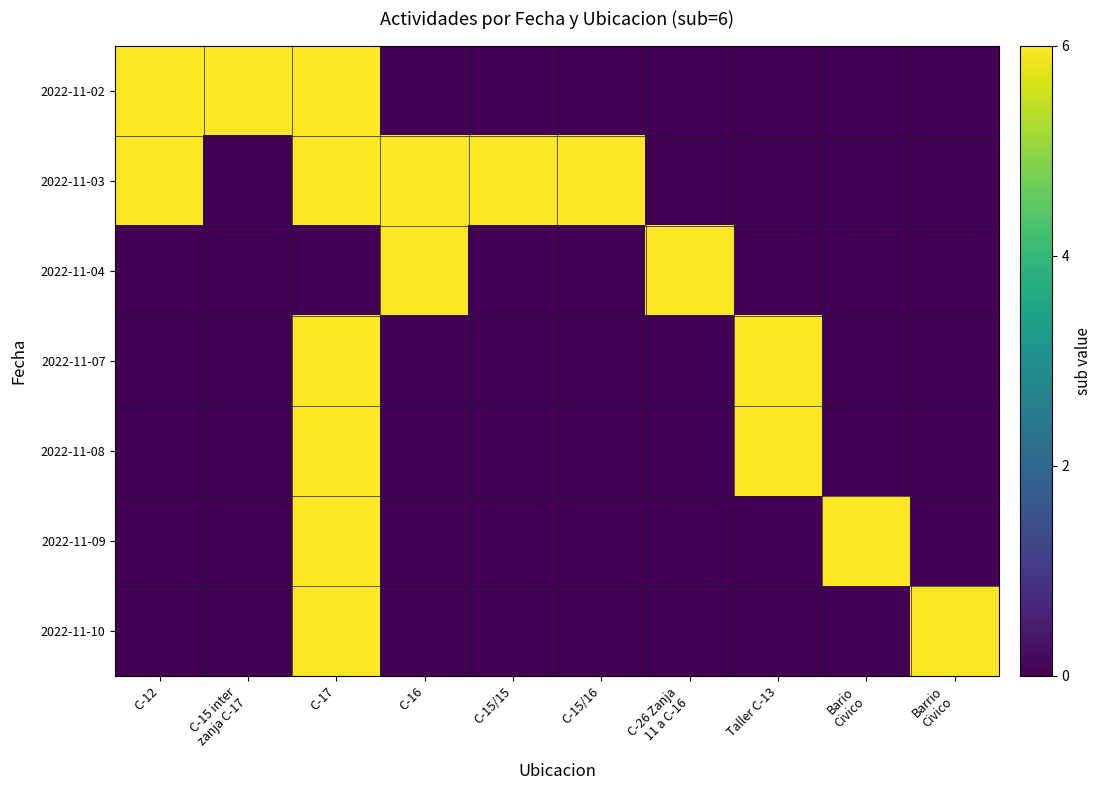

Reading left to right, what are all the values shown in this chart?

2022-11-02: C-12=6	C-15 inter
zanja C-17=6	C-17=6	C-16=0	C-15/15=0	C-15/16=0	C-26 Zanja
11 a C-16=0	Taller C-13=0	Bario
Civico=0	Barrio
Civico=0
2022-11-03: C-12=6	C-15 inter
zanja C-17=0	C-17=6	C-16=6	C-15/15=6	C-15/16=6	C-26 Zanja
11 a C-16=0	Taller C-13=0	Bario
Civico=0	Barrio
Civico=0
2022-11-04: C-12=0	C-15 inter
zanja C-17=0	C-17=0	C-16=6	C-15/15=0	C-15/16=0	C-26 Zanja
11 a C-16=6	Taller C-13=0	Bario
Civico=0	Barrio
Civico=0
2022-11-07: C-12=0	C-15 inter
zanja C-17=0	C-17=6	C-16=0	C-15/15=0	C-15/16=0	C-26 Zanja
11 a C-16=0	Taller C-13=6	Bario
Civico=0	Barrio
Civico=0
2022-11-08: C-12=0	C-15 inter
zanja C-17=0	C-17=6	C-16=0	C-15/15=0	C-15/16=0	C-26 Zanja
11 a C-16=0	Taller C-13=6	Bario
Civico=0	Barrio
Civico=0
2022-11-09: C-12=0	C-15 inter
zanja C-17=0	C-17=6	C-16=0	C-15/15=0	C-15/16=0	C-26 Zanja
11 a C-16=0	Taller C-13=0	Bario
Civico=6	Barrio
Civico=0
2022-11-10: C-12=0	C-15 inter
zanja C-17=0	C-17=6	C-16=0	C-15/15=0	C-15/16=0	C-26 Zanja
11 a C-16=0	Taller C-13=0	Bario
Civico=0	Barrio
Civico=6